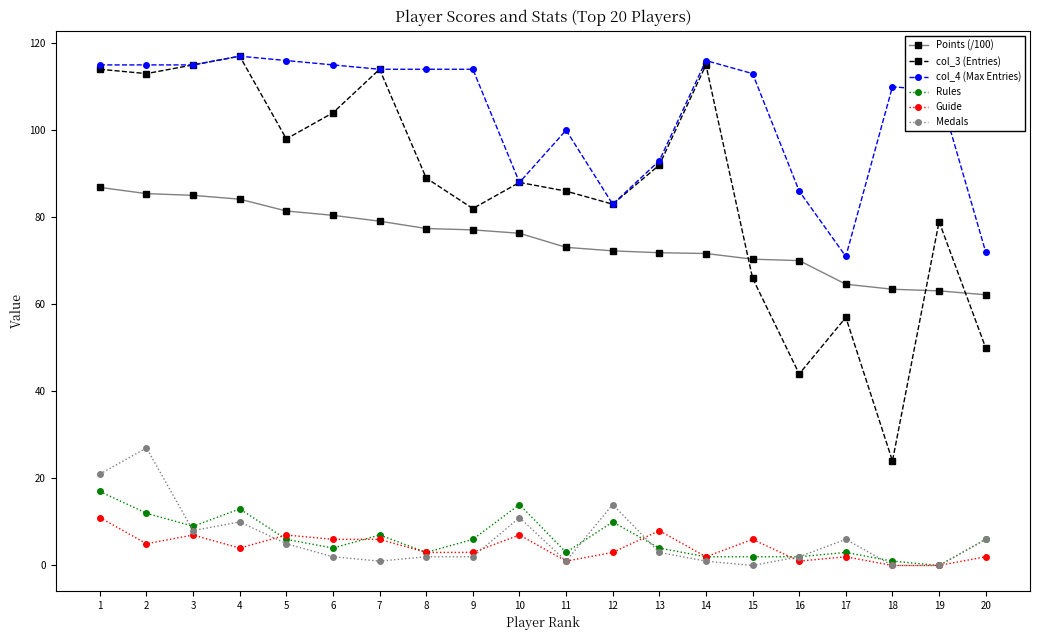

What is the spread (max minus min) of values at 1?

104.0